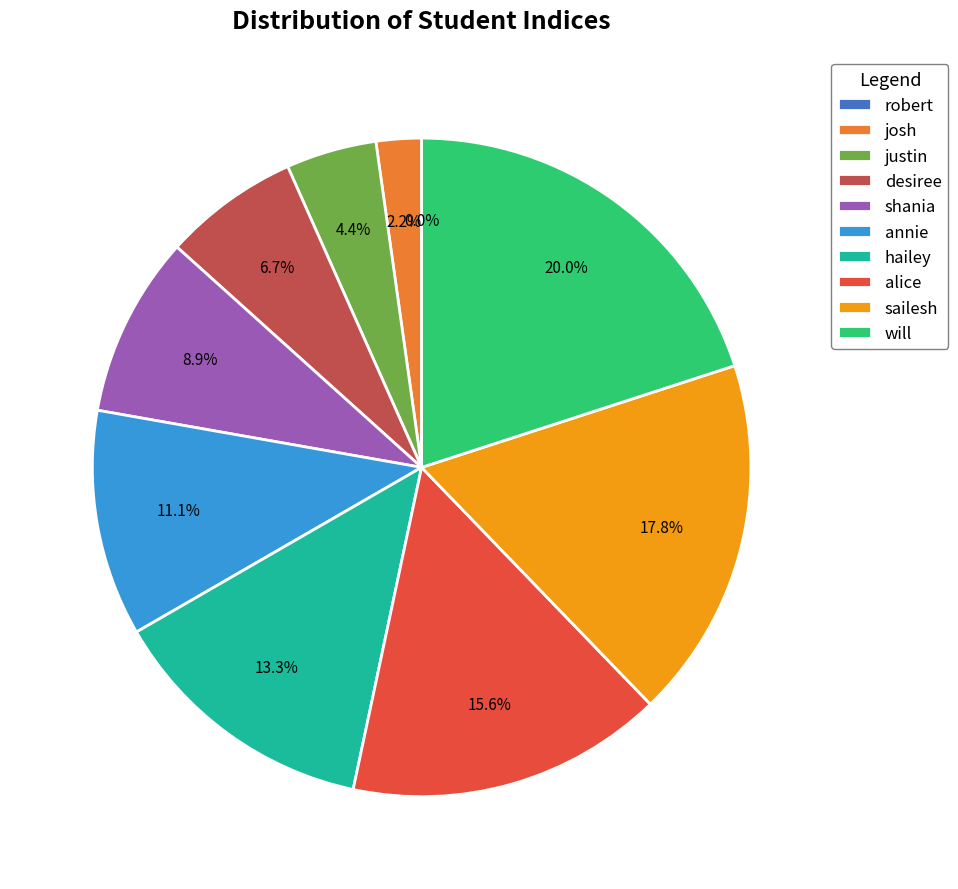

Combined, what portion of the pie is justin and desiree?

11.1%